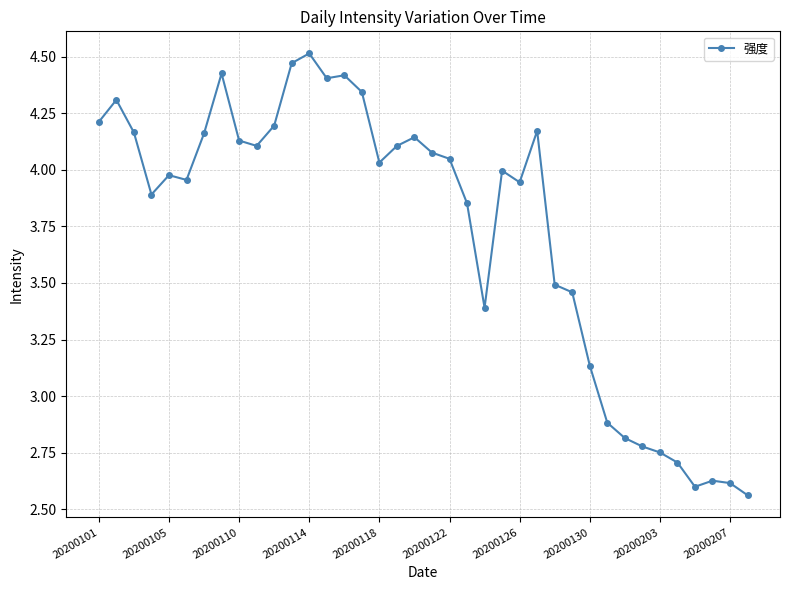

How many lines are shown in the chart?

1